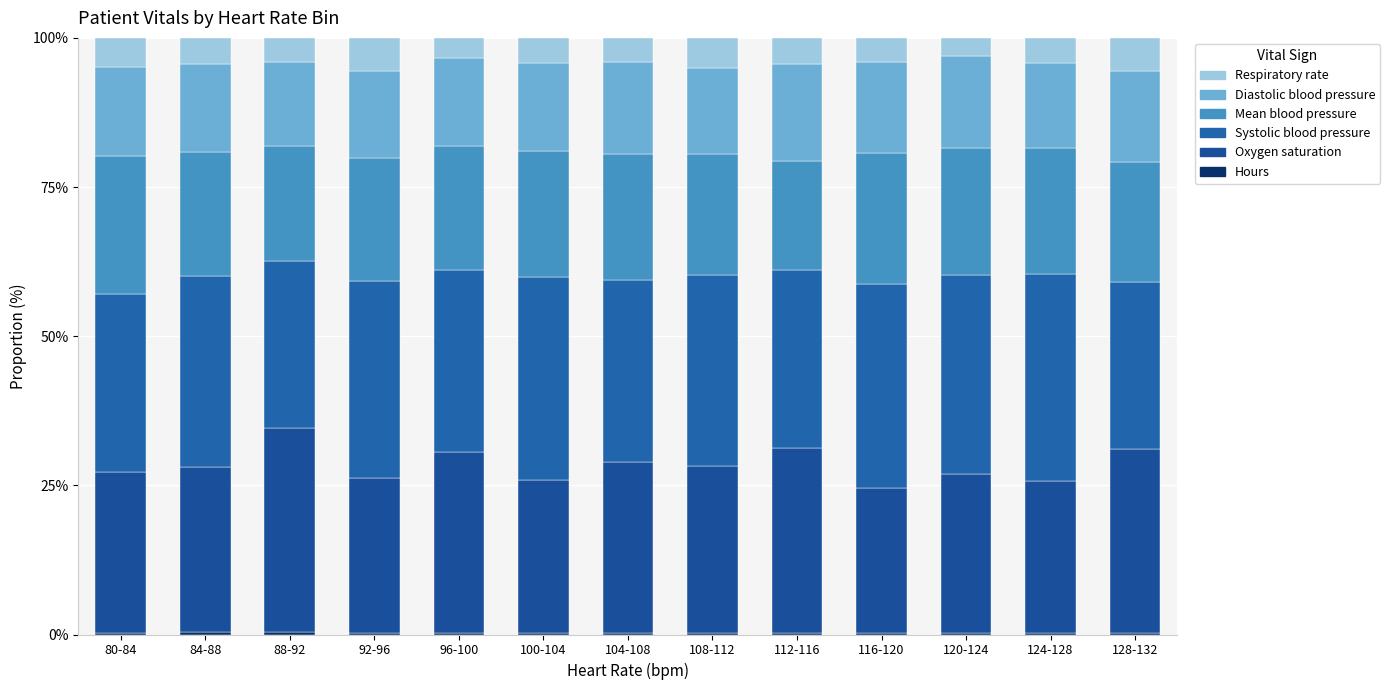

What is the difference between the maximum and second lowest values in the Hours series?

0.1